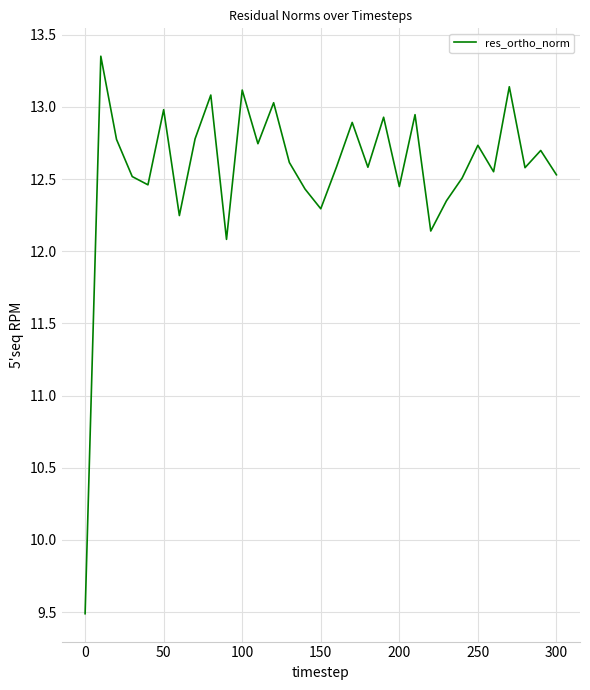

What is the difference between the maximum and minimum values?

3.9